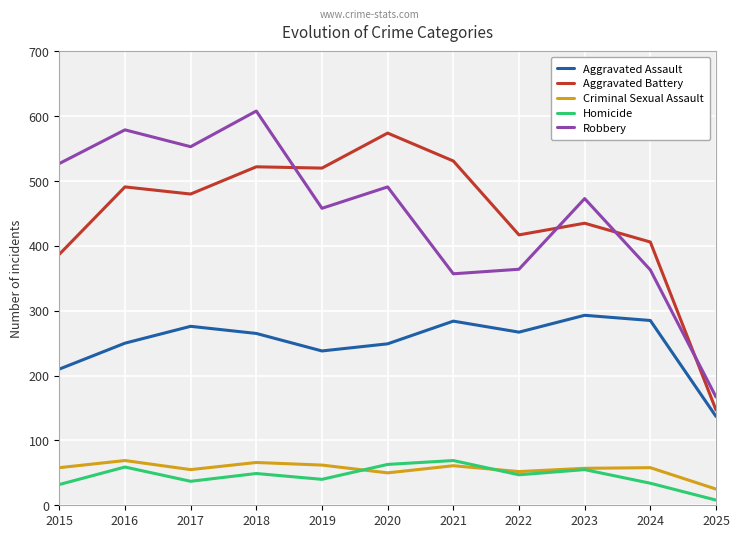

At 2017, list the series in order from smallest to largest.

Homicide, Criminal Sexual Assault, Aggravated Assault, Aggravated Battery, Robbery